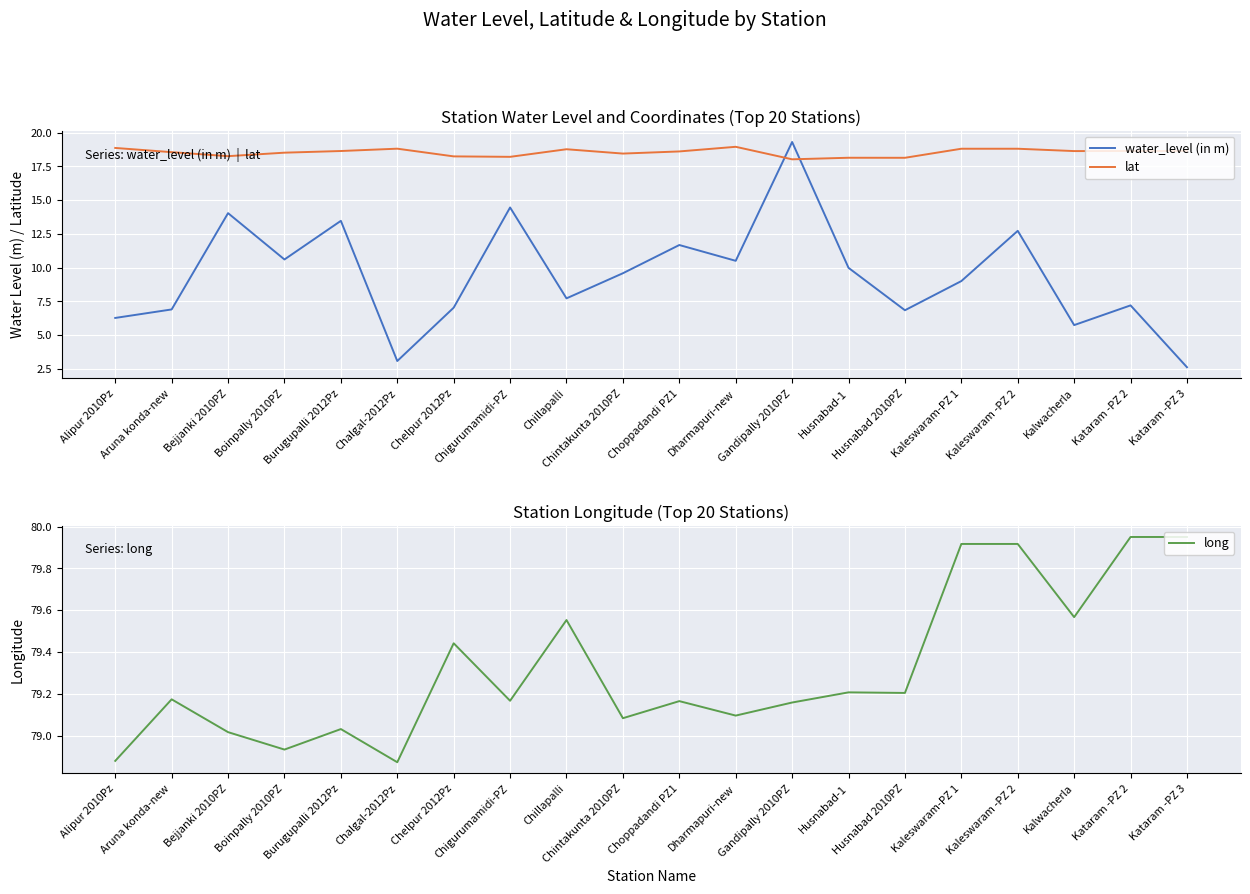

Which category has the lowest value in the lat series?

Gandipally 2010PZ